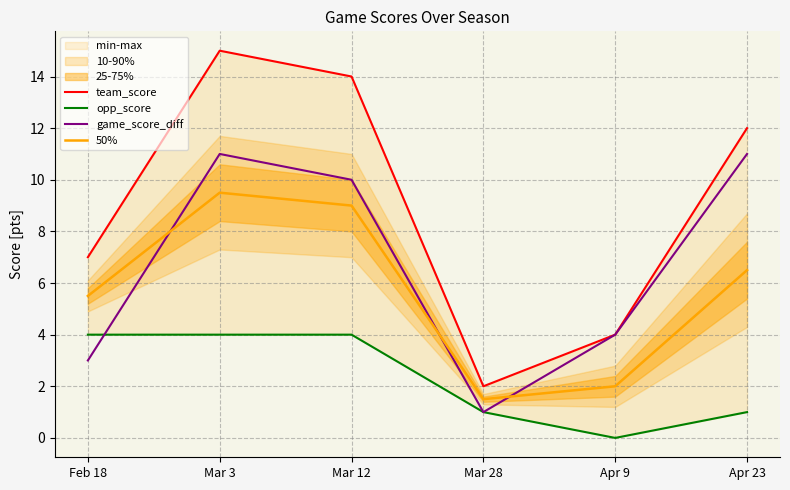

How many lines are shown in the chart?

4